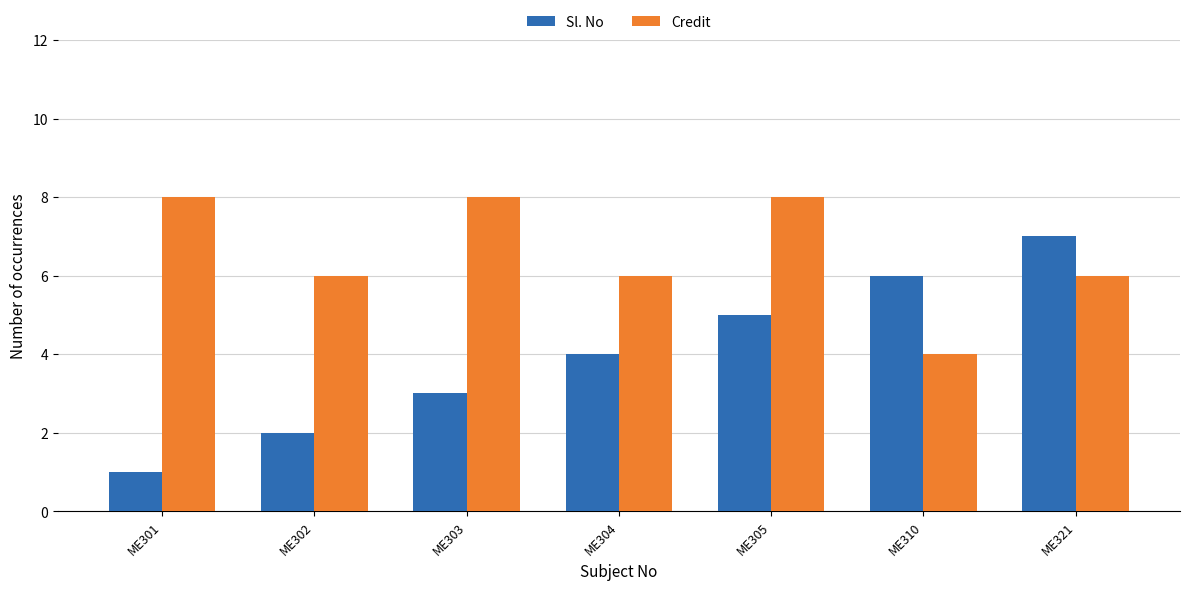

At how many categories does at least one series exceed 5?

7